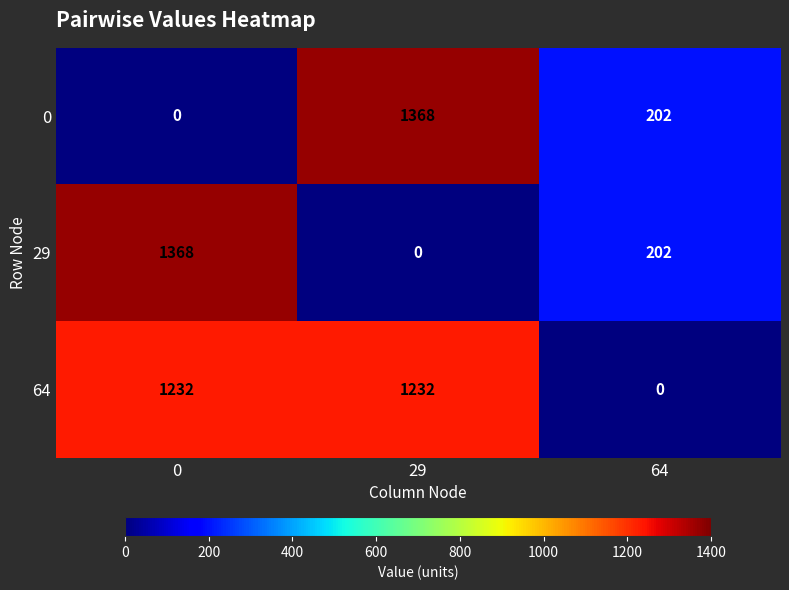

List the labels in order of 29 value, largest first.

0, 64, 29